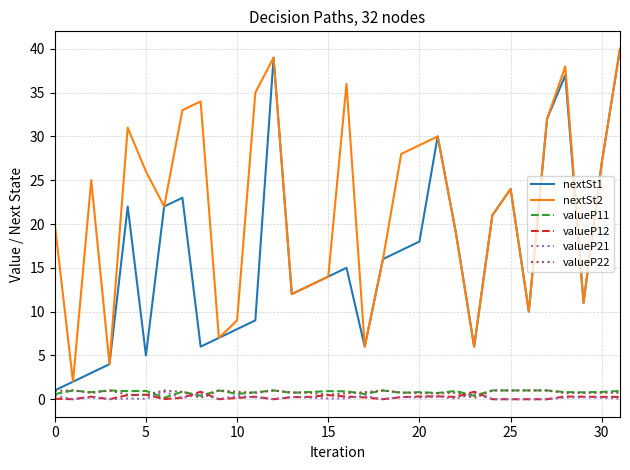

How many lines are shown in the chart?

6